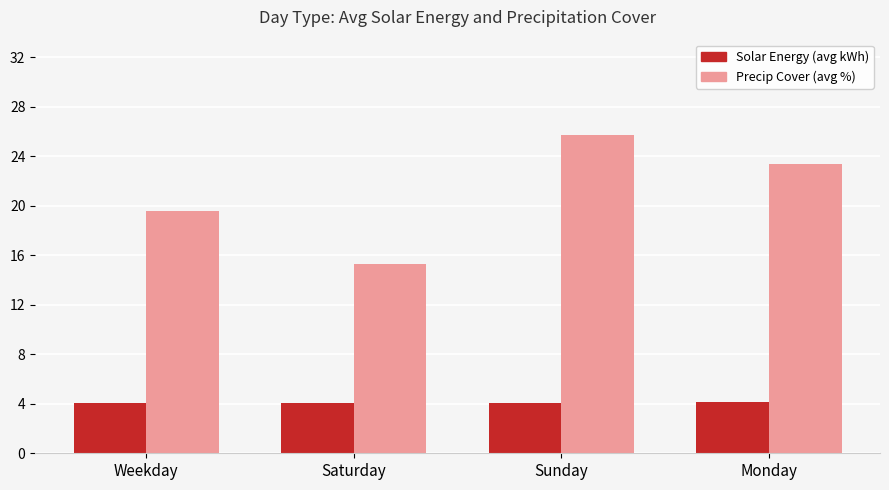

At how many categories does at least one series exceed 9?

4